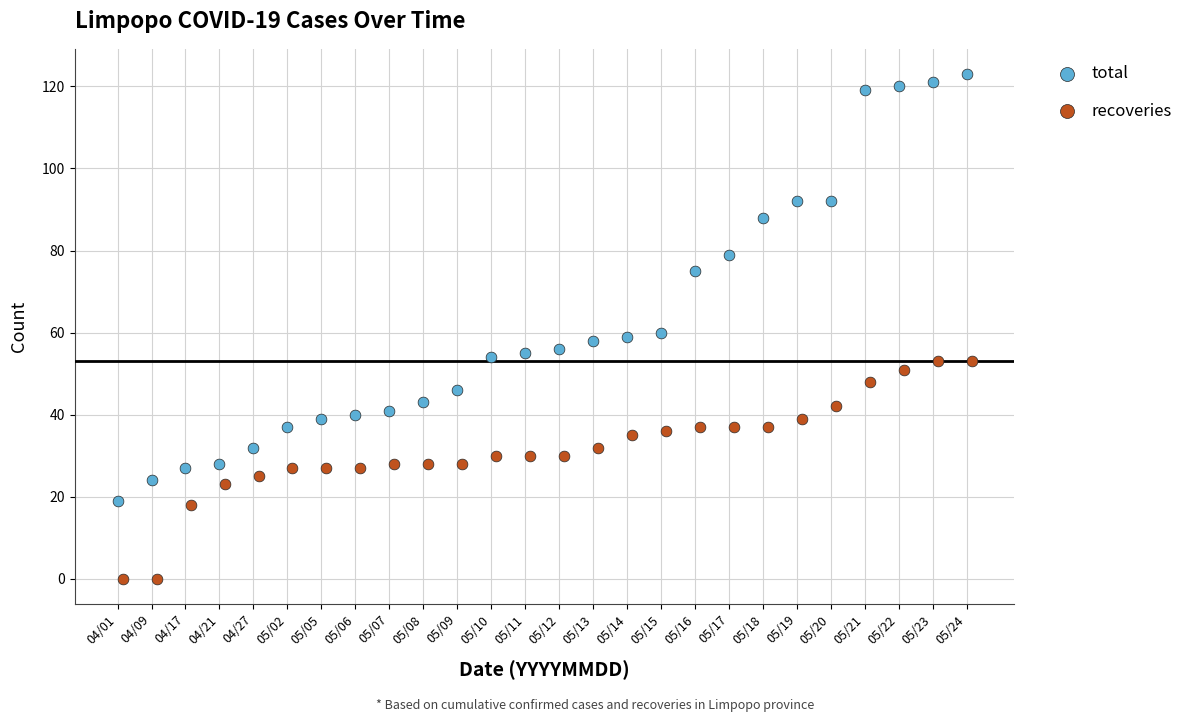

What are all the series names shown in the legend?

total, recoveries